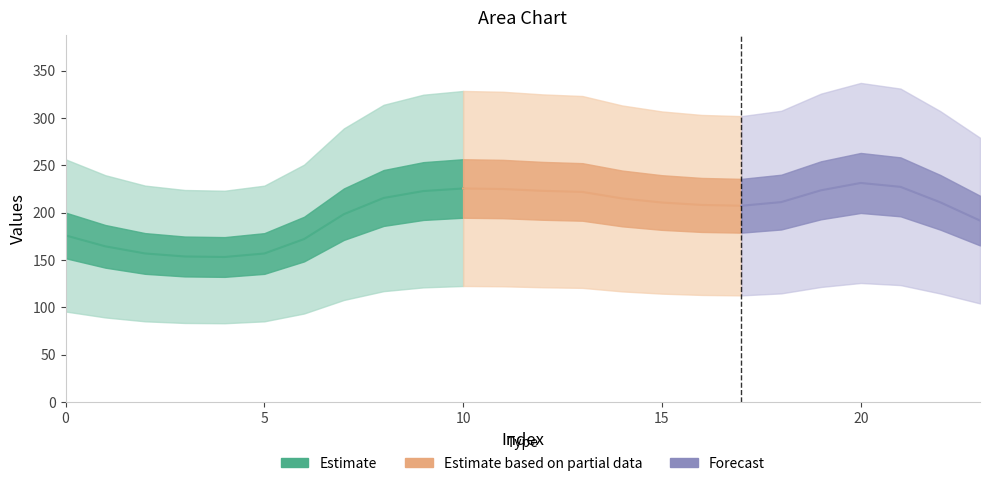

Between 9 and 7, which is larger?

9